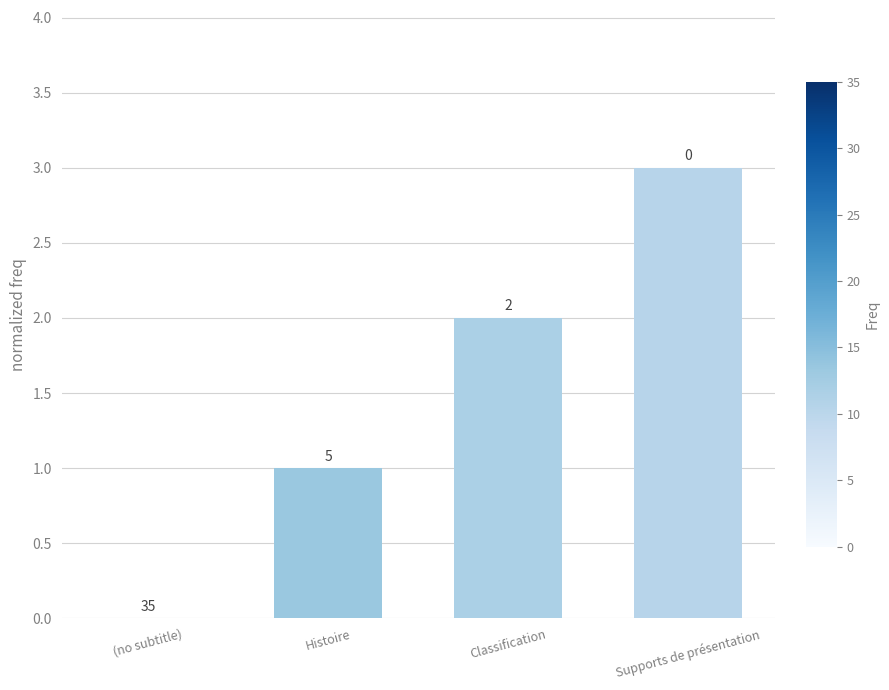

Which has a higher value, Supports de présentation or Classification?

Supports de présentation